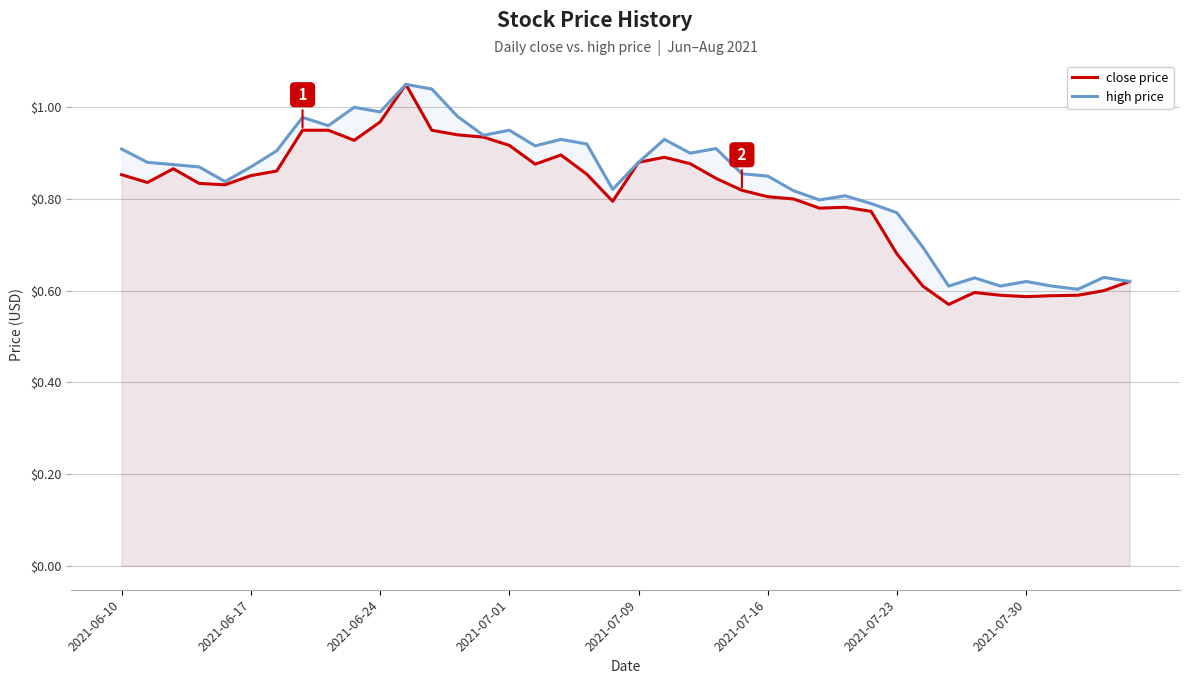

How many lines are shown in the chart?

2